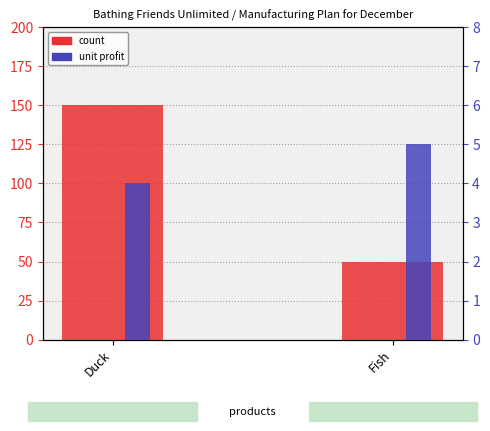

What is the value of the count bar at the 1st from the left?

150